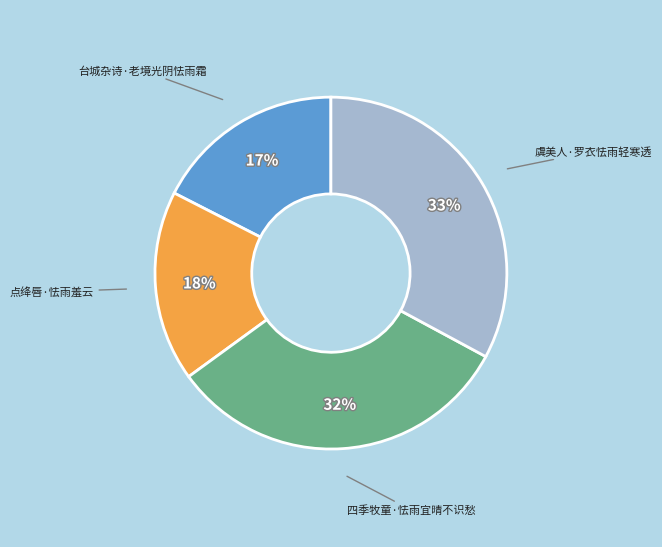

Which slice is the largest?

虞美人·罗衣怯雨轻寒透